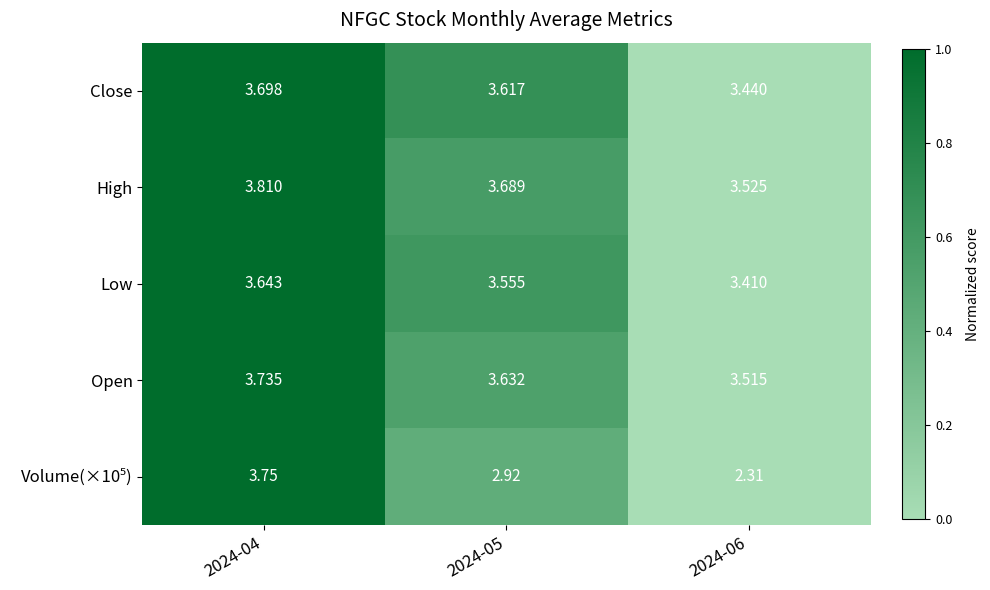

Count the number of categories in the chart.

3